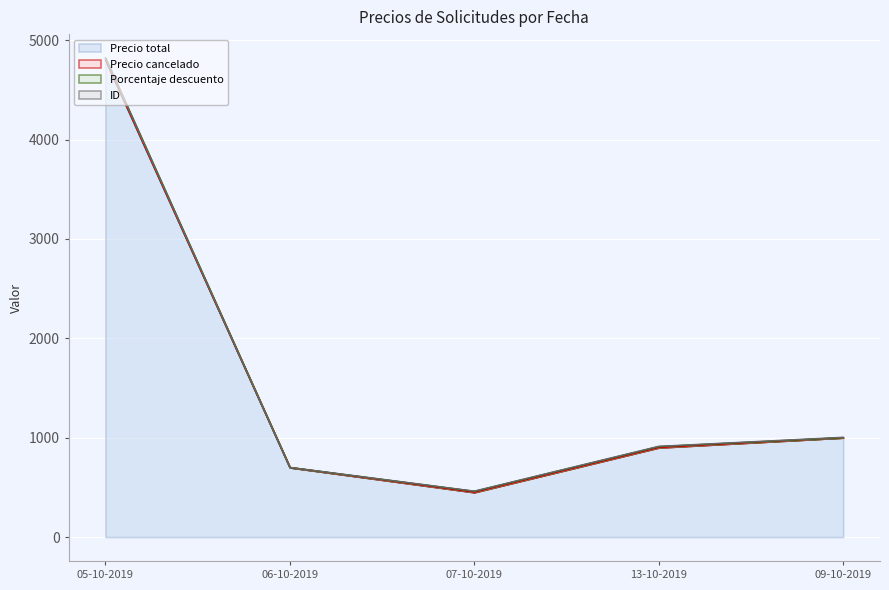

At which category is the sum across all series the highest?

05-10-2019